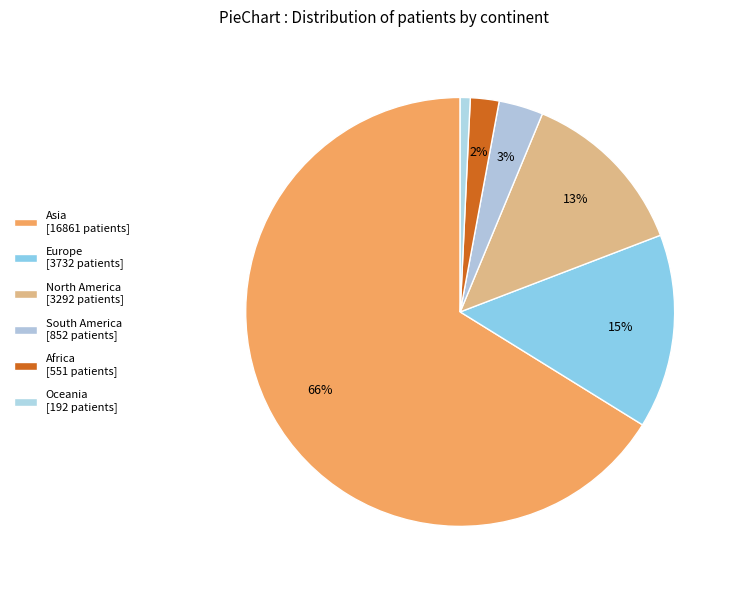

True or false: Oceania accounts for 11% of the total.

False